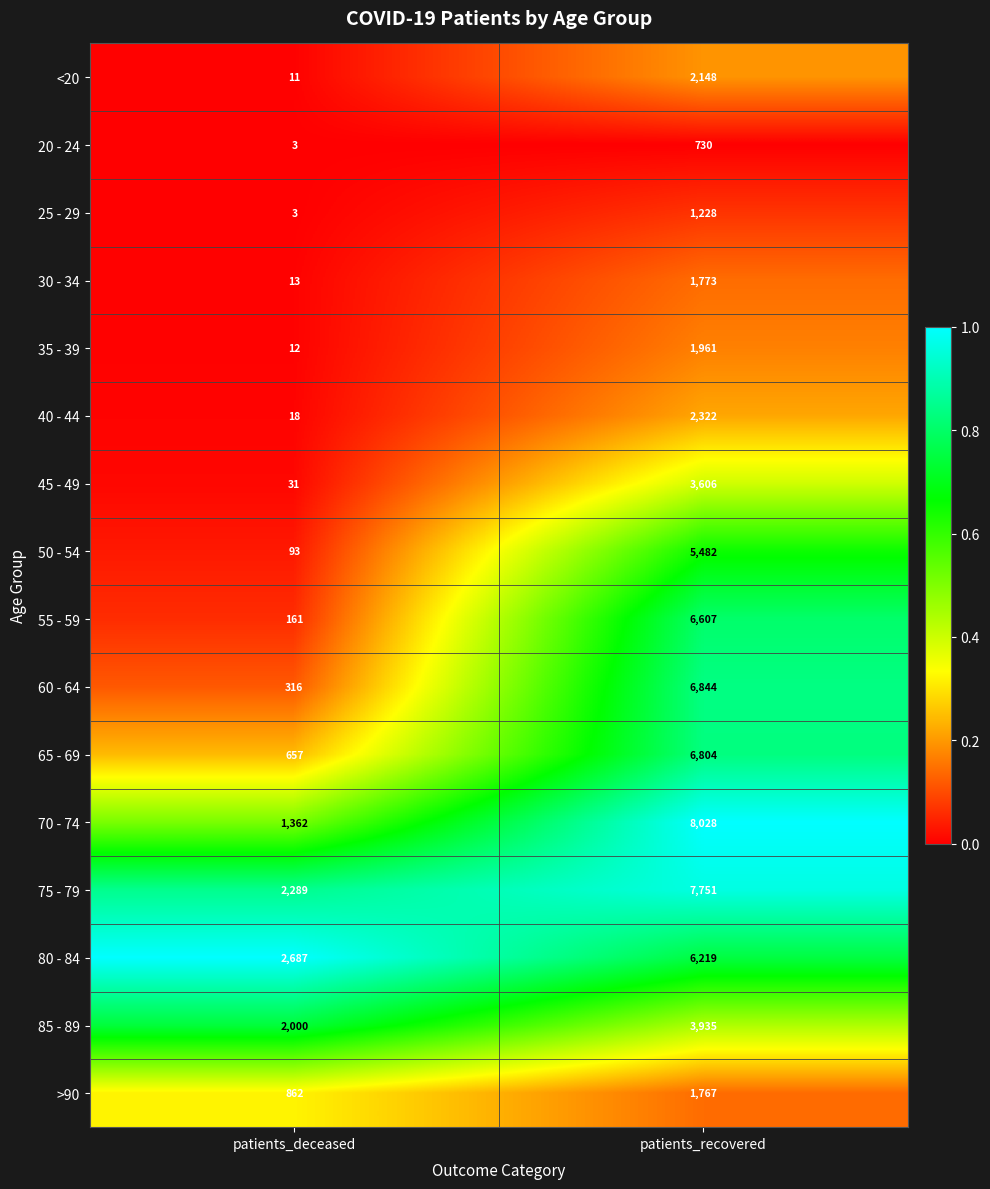

Rank the series by their maximum value, from lowest to highest.

20 - 24, 25 - 29, >90, 30 - 34, 35 - 39, <20, 40 - 44, 45 - 49, 85 - 89, 50 - 54, 80 - 84, 55 - 59, 65 - 69, 60 - 64, 75 - 79, 70 - 74